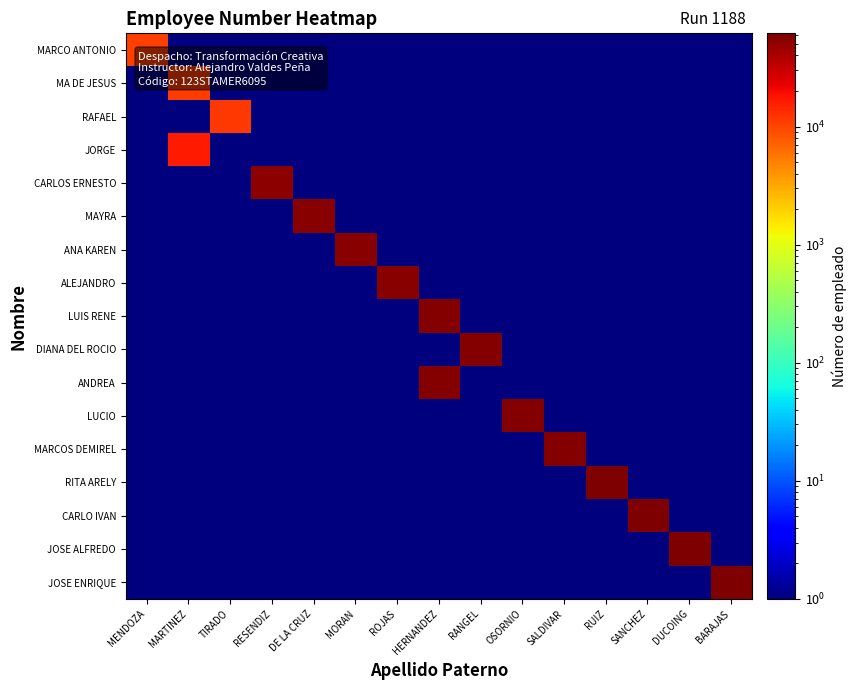

Reading right to left, transcribe all the data shown in this chart.

MARCO ANTONIO: BARAJAS=1	DUCOING=1	SANCHEZ=1	RUIZ=1	SALDIVAR=1	OSORNIO=1	RANGEL=1	HERNANDEZ=1	ROJAS=1	MORAN=1	DE LA CRUZ=1	RESENDIZ=1	TIRADO=1	MARTINEZ=1	MENDOZA=10618
MA DE JESUS: BARAJAS=1	DUCOING=1	SANCHEZ=1	RUIZ=1	SALDIVAR=1	OSORNIO=1	RANGEL=1	HERNANDEZ=1	ROJAS=1	MORAN=1	DE LA CRUZ=1	RESENDIZ=1	TIRADO=1	MARTINEZ=11129	MENDOZA=1
RAFAEL: BARAJAS=1	DUCOING=1	SANCHEZ=1	RUIZ=1	SALDIVAR=1	OSORNIO=1	RANGEL=1	HERNANDEZ=1	ROJAS=1	MORAN=1	DE LA CRUZ=1	RESENDIZ=1	TIRADO=11606	MARTINEZ=1	MENDOZA=1
JORGE: BARAJAS=1	DUCOING=1	SANCHEZ=1	RUIZ=1	SALDIVAR=1	OSORNIO=1	RANGEL=1	HERNANDEZ=1	ROJAS=1	MORAN=1	DE LA CRUZ=1	RESENDIZ=1	TIRADO=1	MARTINEZ=16226	MENDOZA=1
CARLOS ERNESTO: BARAJAS=1	DUCOING=1	SANCHEZ=1	RUIZ=1	SALDIVAR=1	OSORNIO=1	RANGEL=1	HERNANDEZ=1	ROJAS=1	MORAN=1	DE LA CRUZ=1	RESENDIZ=53832	TIRADO=1	MARTINEZ=1	MENDOZA=1
MAYRA: BARAJAS=1	DUCOING=1	SANCHEZ=1	RUIZ=1	SALDIVAR=1	OSORNIO=1	RANGEL=1	HERNANDEZ=1	ROJAS=1	MORAN=1	DE LA CRUZ=55371	RESENDIZ=1	TIRADO=1	MARTINEZ=1	MENDOZA=1
ANA KAREN: BARAJAS=1	DUCOING=1	SANCHEZ=1	RUIZ=1	SALDIVAR=1	OSORNIO=1	RANGEL=1	HERNANDEZ=1	ROJAS=1	MORAN=55386	DE LA CRUZ=1	RESENDIZ=1	TIRADO=1	MARTINEZ=1	MENDOZA=1
ALEJANDRO: BARAJAS=1	DUCOING=1	SANCHEZ=1	RUIZ=1	SALDIVAR=1	OSORNIO=1	RANGEL=1	HERNANDEZ=1	ROJAS=56071	MORAN=1	DE LA CRUZ=1	RESENDIZ=1	TIRADO=1	MARTINEZ=1	MENDOZA=1
LUIS RENE: BARAJAS=1	DUCOING=1	SANCHEZ=1	RUIZ=1	SALDIVAR=1	OSORNIO=1	RANGEL=1	HERNANDEZ=56924	ROJAS=1	MORAN=1	DE LA CRUZ=1	RESENDIZ=1	TIRADO=1	MARTINEZ=1	MENDOZA=1
DIANA DEL ROCIO: BARAJAS=1	DUCOING=1	SANCHEZ=1	RUIZ=1	SALDIVAR=1	OSORNIO=1	RANGEL=57464	HERNANDEZ=1	ROJAS=1	MORAN=1	DE LA CRUZ=1	RESENDIZ=1	TIRADO=1	MARTINEZ=1	MENDOZA=1
ANDREA: BARAJAS=1	DUCOING=1	SANCHEZ=1	RUIZ=1	SALDIVAR=1	OSORNIO=1	RANGEL=1	HERNANDEZ=57977	ROJAS=1	MORAN=1	DE LA CRUZ=1	RESENDIZ=1	TIRADO=1	MARTINEZ=1	MENDOZA=1
LUCIO: BARAJAS=1	DUCOING=1	SANCHEZ=1	RUIZ=1	SALDIVAR=1	OSORNIO=58617	RANGEL=1	HERNANDEZ=1	ROJAS=1	MORAN=1	DE LA CRUZ=1	RESENDIZ=1	TIRADO=1	MARTINEZ=1	MENDOZA=1
MARCOS DEMIREL: BARAJAS=1	DUCOING=1	SANCHEZ=1	RUIZ=1	SALDIVAR=58748	OSORNIO=1	RANGEL=1	HERNANDEZ=1	ROJAS=1	MORAN=1	DE LA CRUZ=1	RESENDIZ=1	TIRADO=1	MARTINEZ=1	MENDOZA=1
RITA ARELY: BARAJAS=1	DUCOING=1	SANCHEZ=1	RUIZ=59092	SALDIVAR=1	OSORNIO=1	RANGEL=1	HERNANDEZ=1	ROJAS=1	MORAN=1	DE LA CRUZ=1	RESENDIZ=1	TIRADO=1	MARTINEZ=1	MENDOZA=1
CARLO IVAN: BARAJAS=1	DUCOING=1	SANCHEZ=59953	RUIZ=1	SALDIVAR=1	OSORNIO=1	RANGEL=1	HERNANDEZ=1	ROJAS=1	MORAN=1	DE LA CRUZ=1	RESENDIZ=1	TIRADO=1	MARTINEZ=1	MENDOZA=1
JOSE ALFREDO: BARAJAS=1	DUCOING=60421	SANCHEZ=1	RUIZ=1	SALDIVAR=1	OSORNIO=1	RANGEL=1	HERNANDEZ=1	ROJAS=1	MORAN=1	DE LA CRUZ=1	RESENDIZ=1	TIRADO=1	MARTINEZ=1	MENDOZA=1
JOSE ENRIQUE: BARAJAS=61620	DUCOING=1	SANCHEZ=1	RUIZ=1	SALDIVAR=1	OSORNIO=1	RANGEL=1	HERNANDEZ=1	ROJAS=1	MORAN=1	DE LA CRUZ=1	RESENDIZ=1	TIRADO=1	MARTINEZ=1	MENDOZA=1